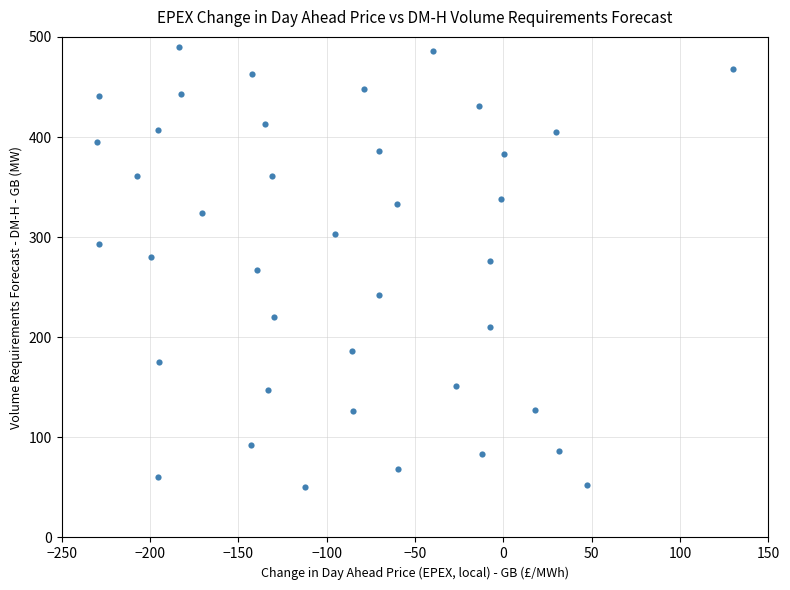

What is the range of X values (max minus min)?

360.0